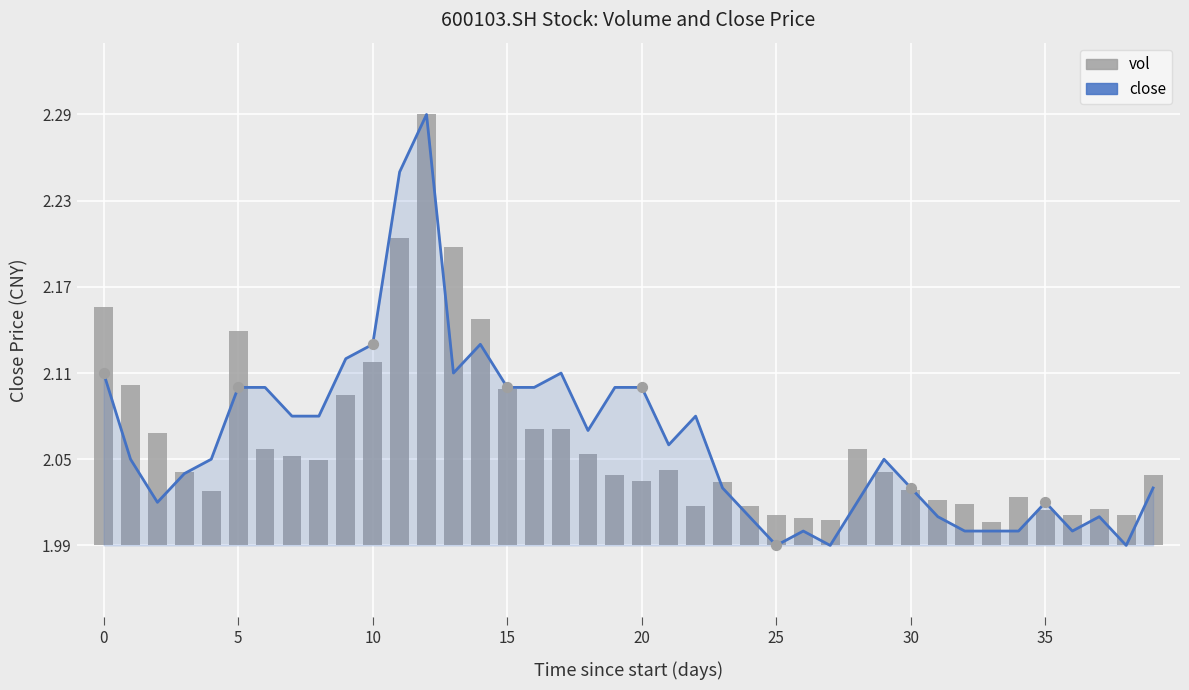

What are all the series names shown in the legend?

close, vol